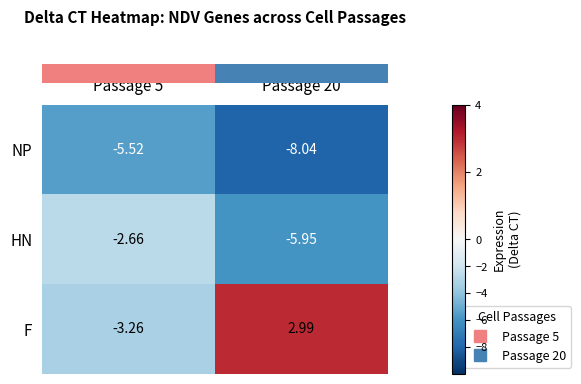

Which series has the largest total across all categories?

F